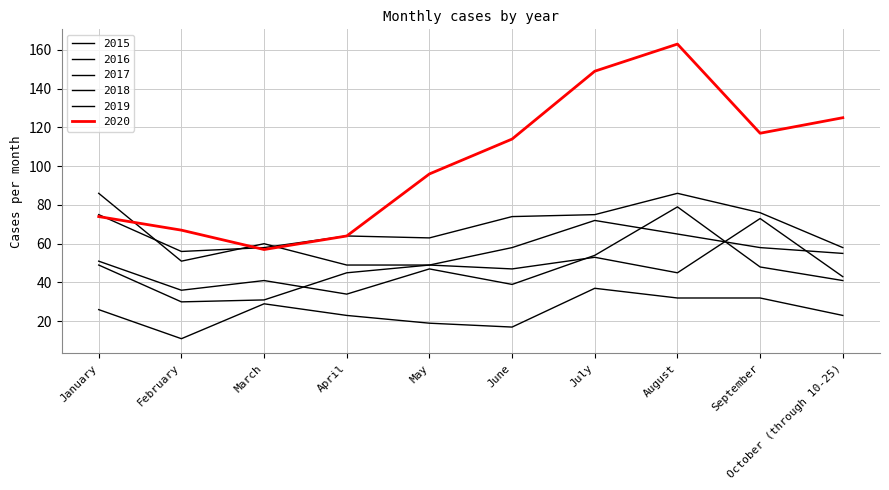

Does the chart display data point markers on the line(s)?

No